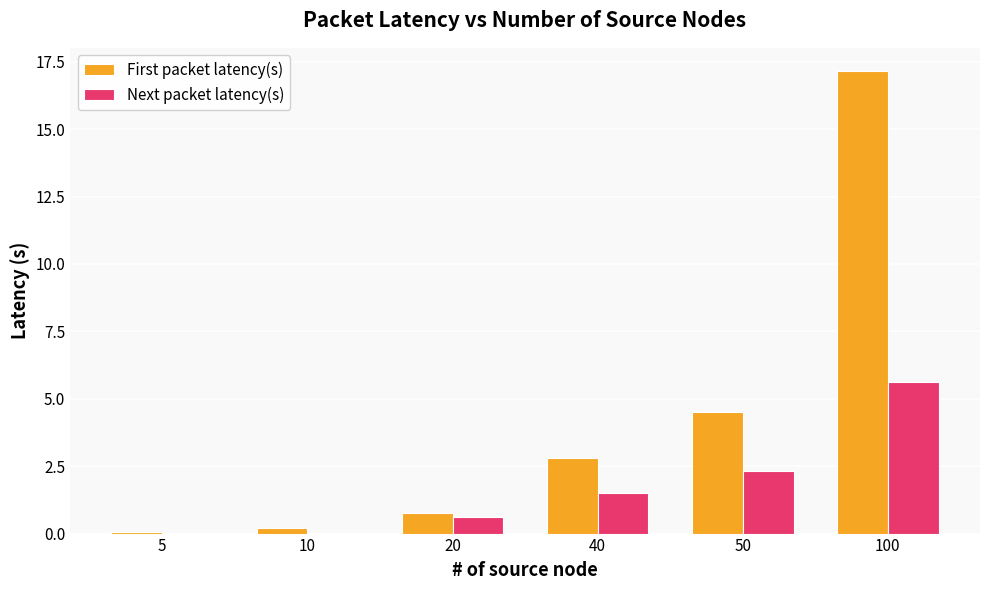

What is the total value across all series at 10?

0.2